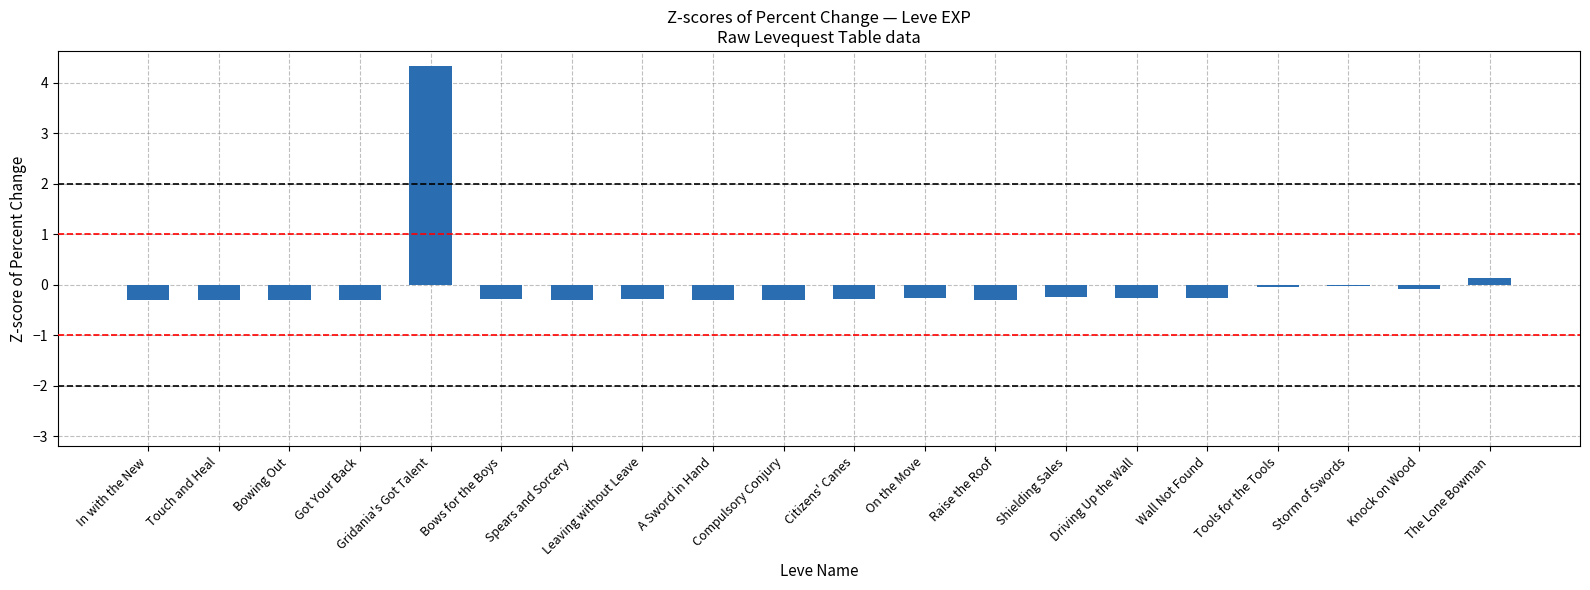

Are the bars grouped side by side (vs. stacked)?

No